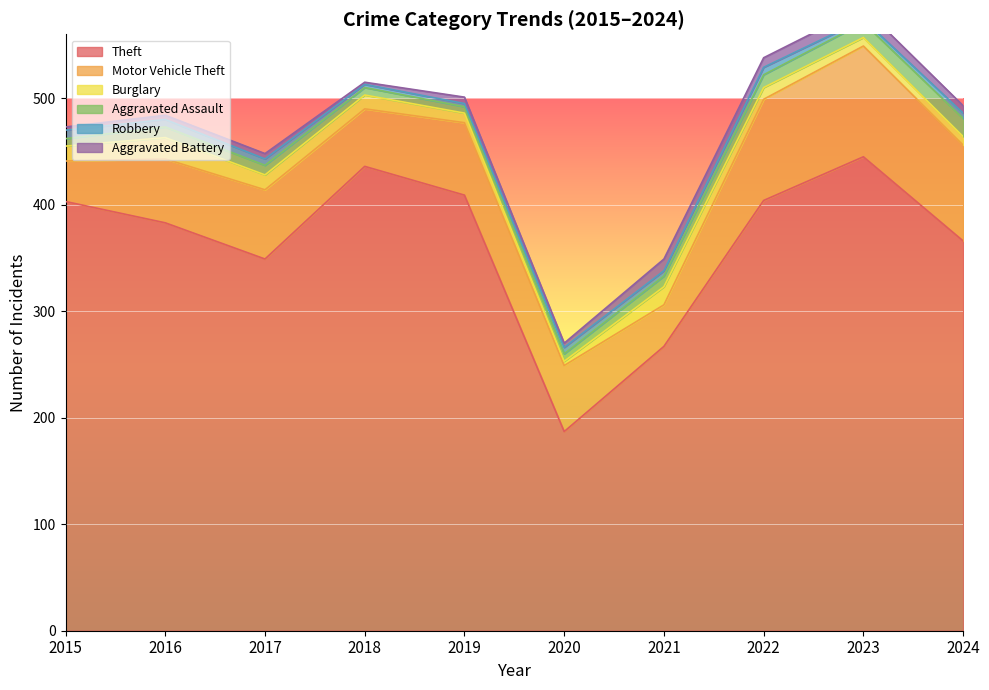

True or false: Robbery and Motor Vehicle Theft intersect in this chart.

False